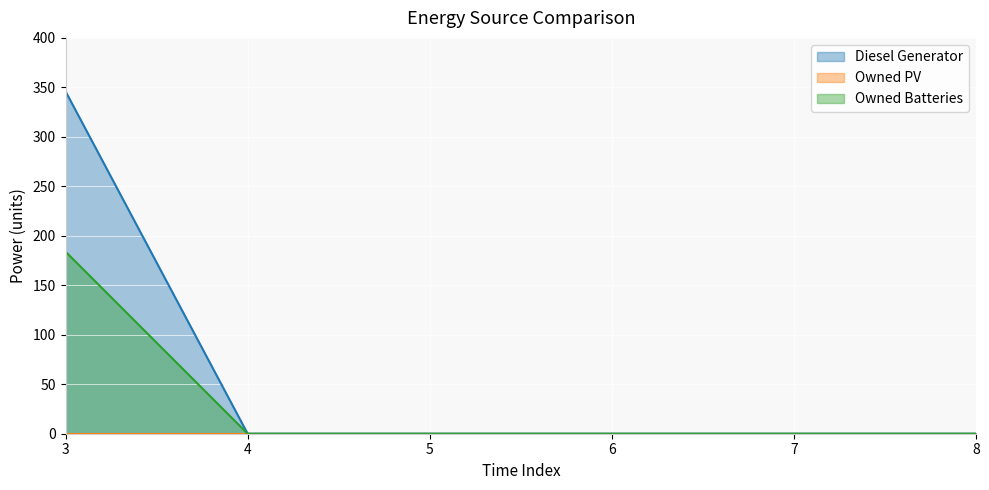

What is the sum of all Diesel Generator values?

346